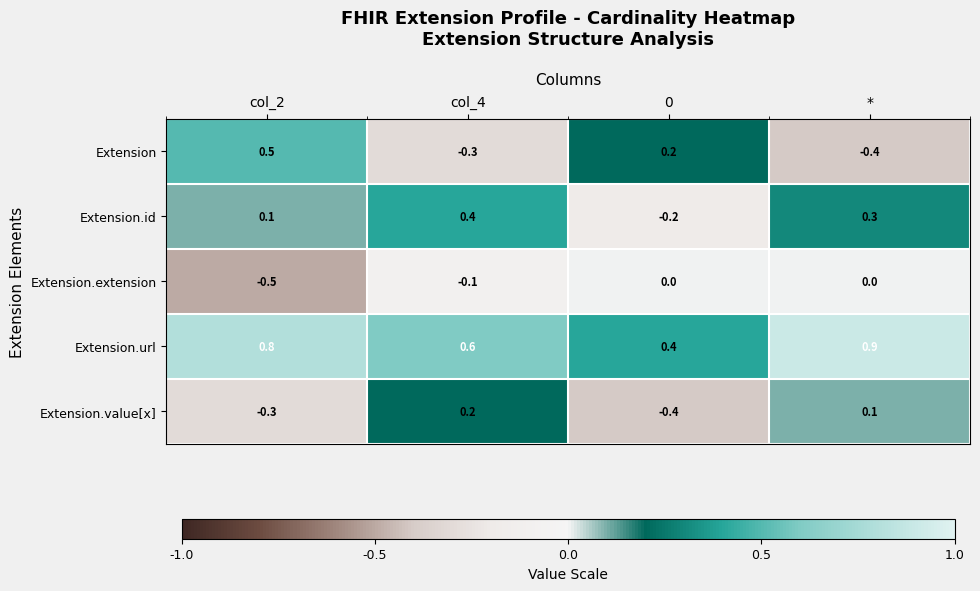

How many data points in Extension.id are above 0?

3